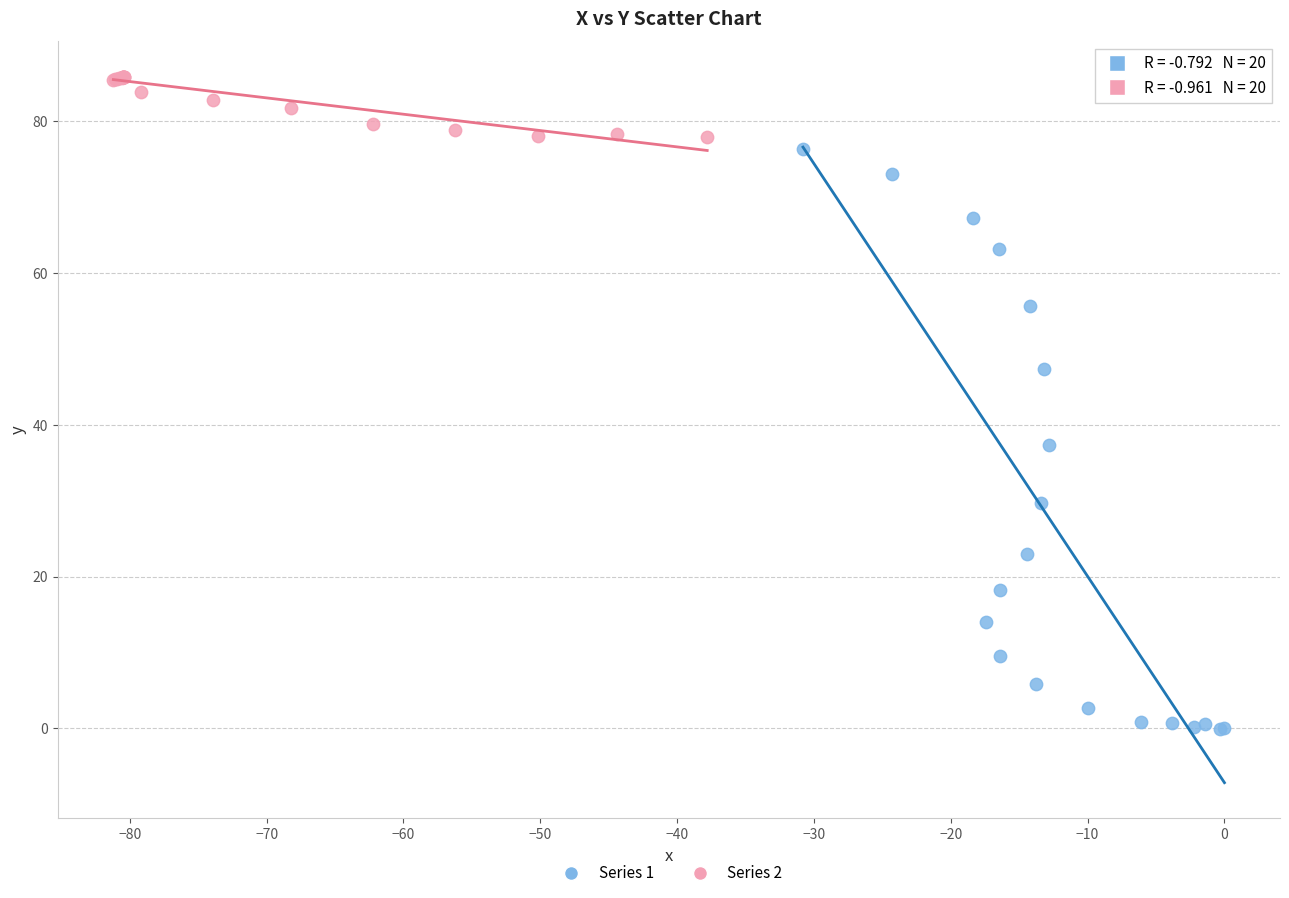

Which series contains the lowest Y value?

Series 1